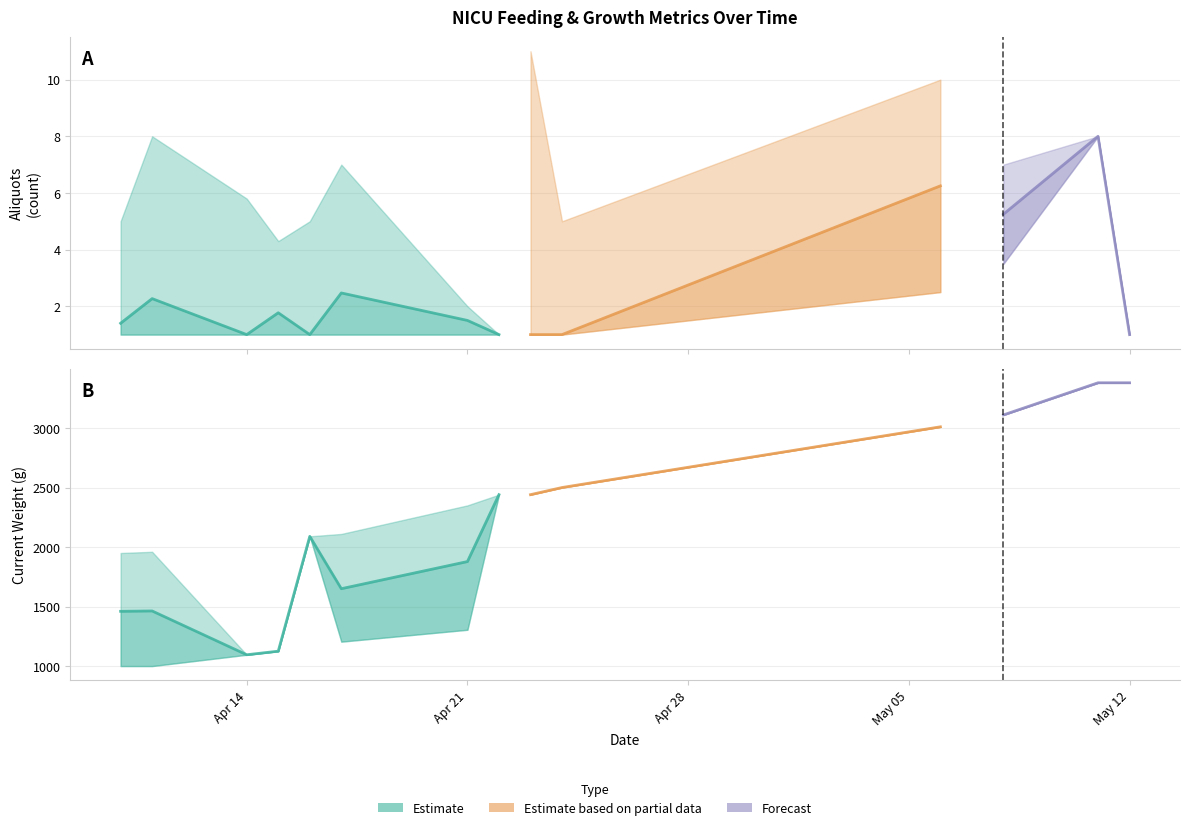

What is the difference between the highest and lowest values at 2025-05-08?

3106.5